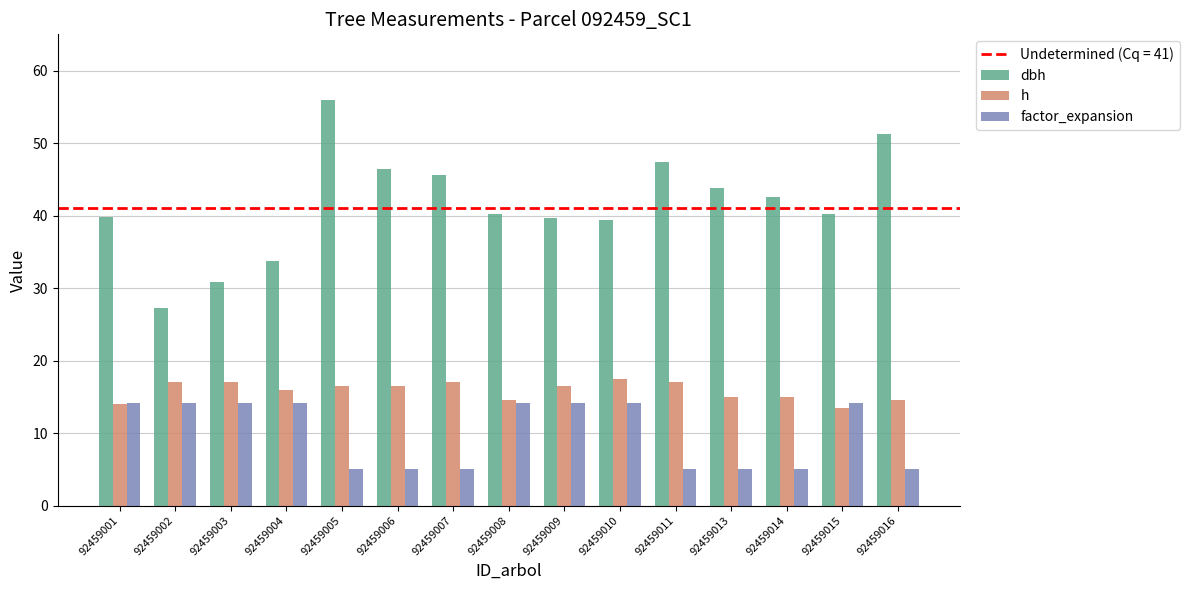

What is the difference between the second highest and minimum values in the dbh series?

24.0